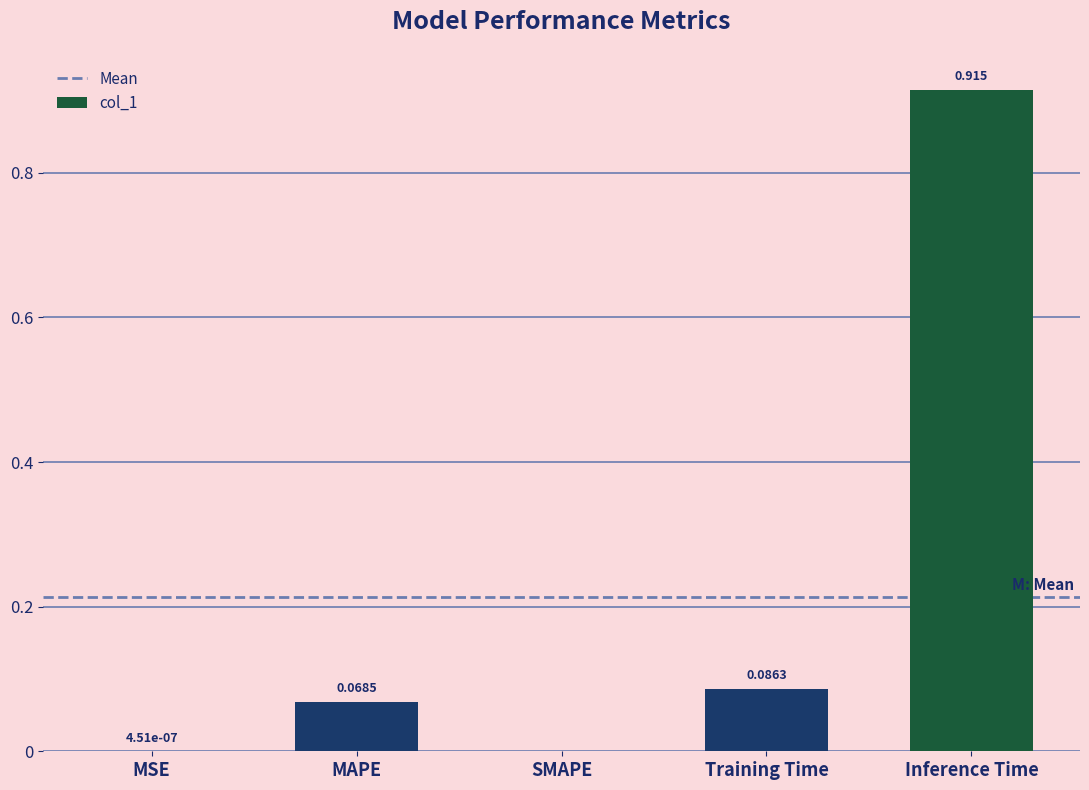

At which category does the chart reach its peak across all series?

Inference Time